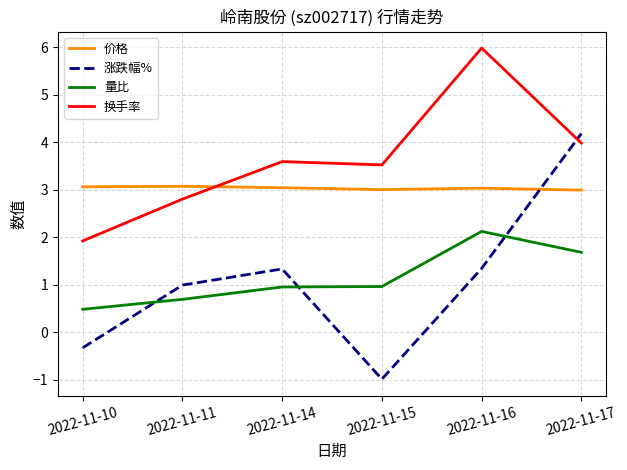

What is the spread (max minus min) of values at 2022-11-16?

4.6